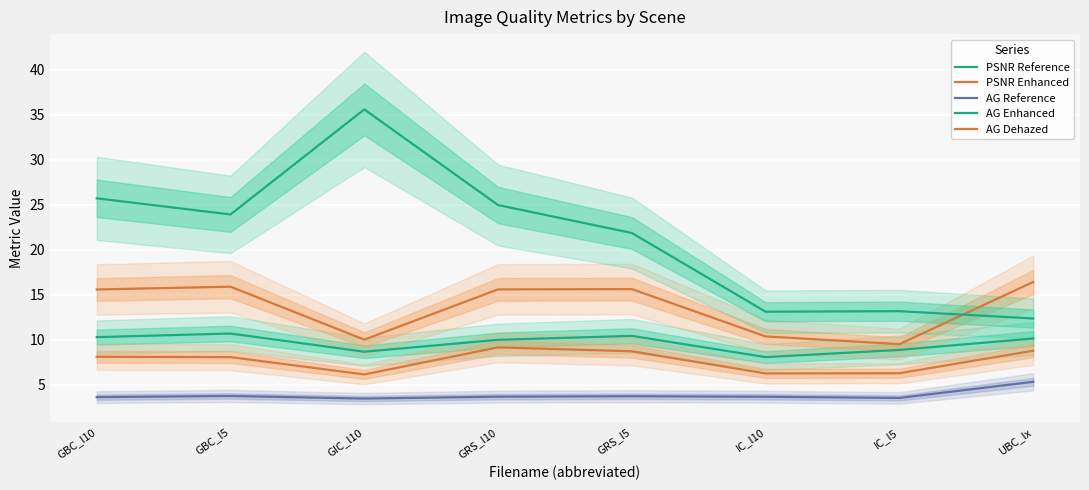

Which series changed the most between GBC_l5 and IC_l5?

AG Enhanced